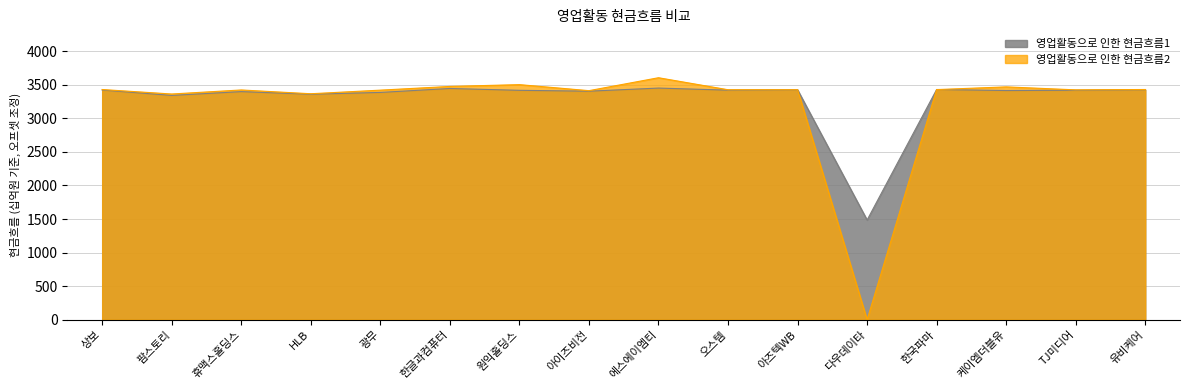

At how many categories does at least one series exceed 831?

16